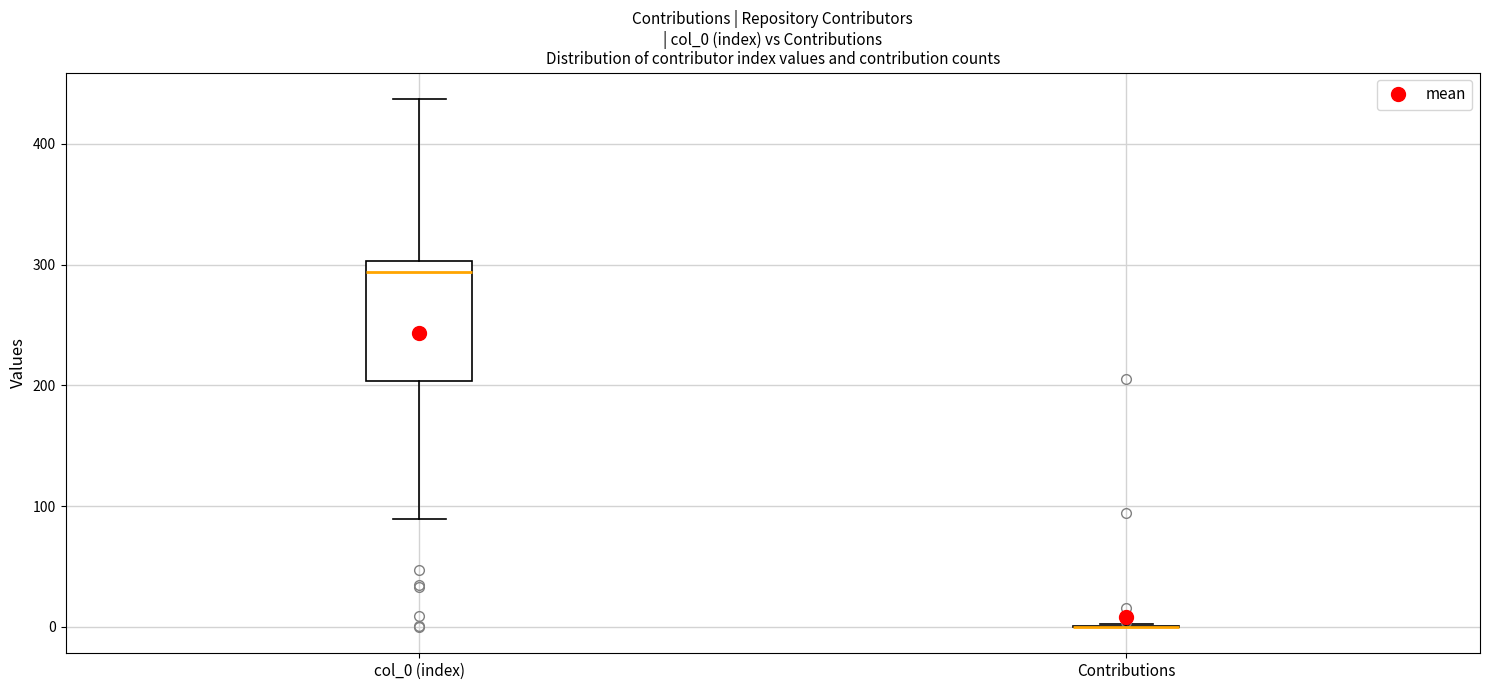

Which box is the tallest, from its lower edge to its upper edge?

col_0 (index)